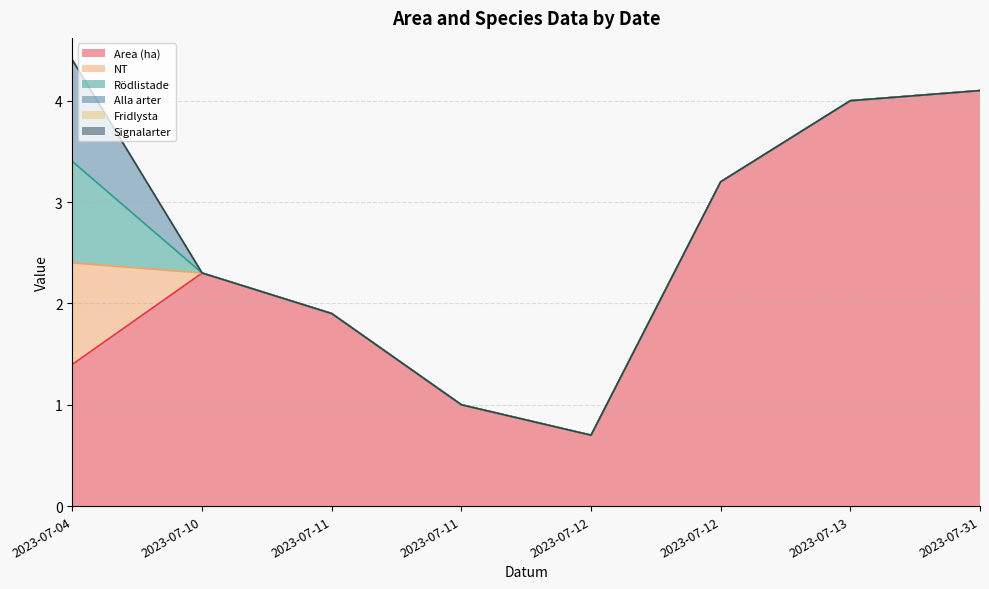

How many values in the Rödlistade series exceed 0?

1